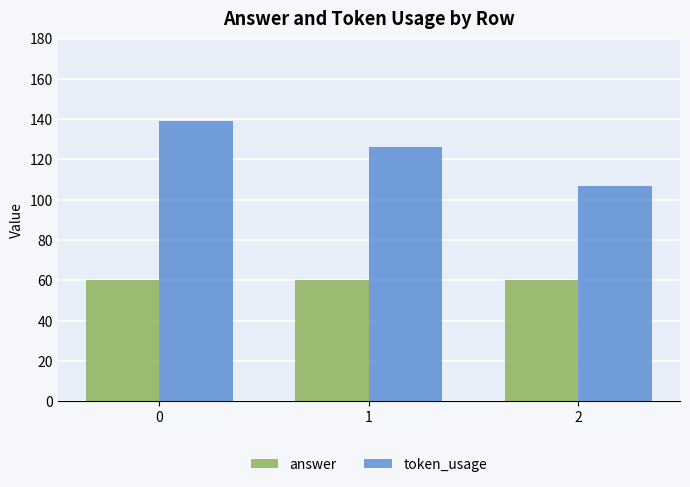

What is the smallest value displayed?

60